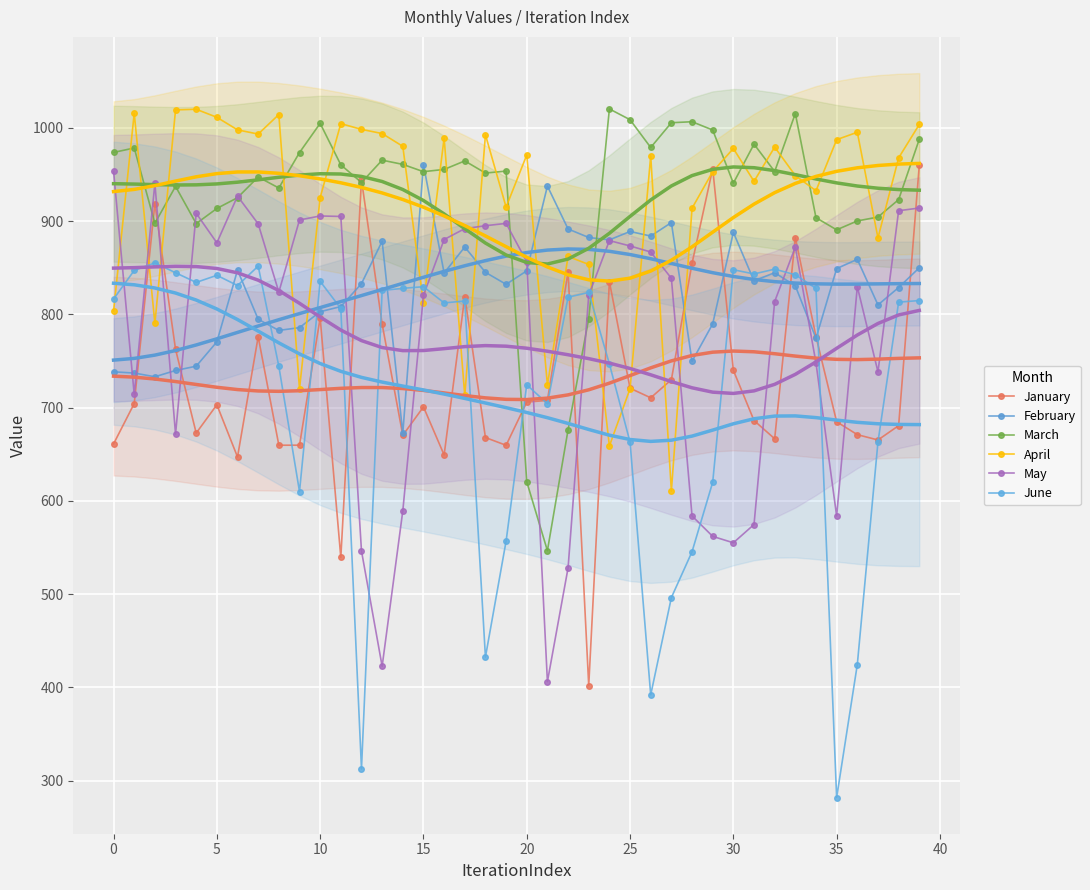

True or false: March and June intersect in this chart.

True